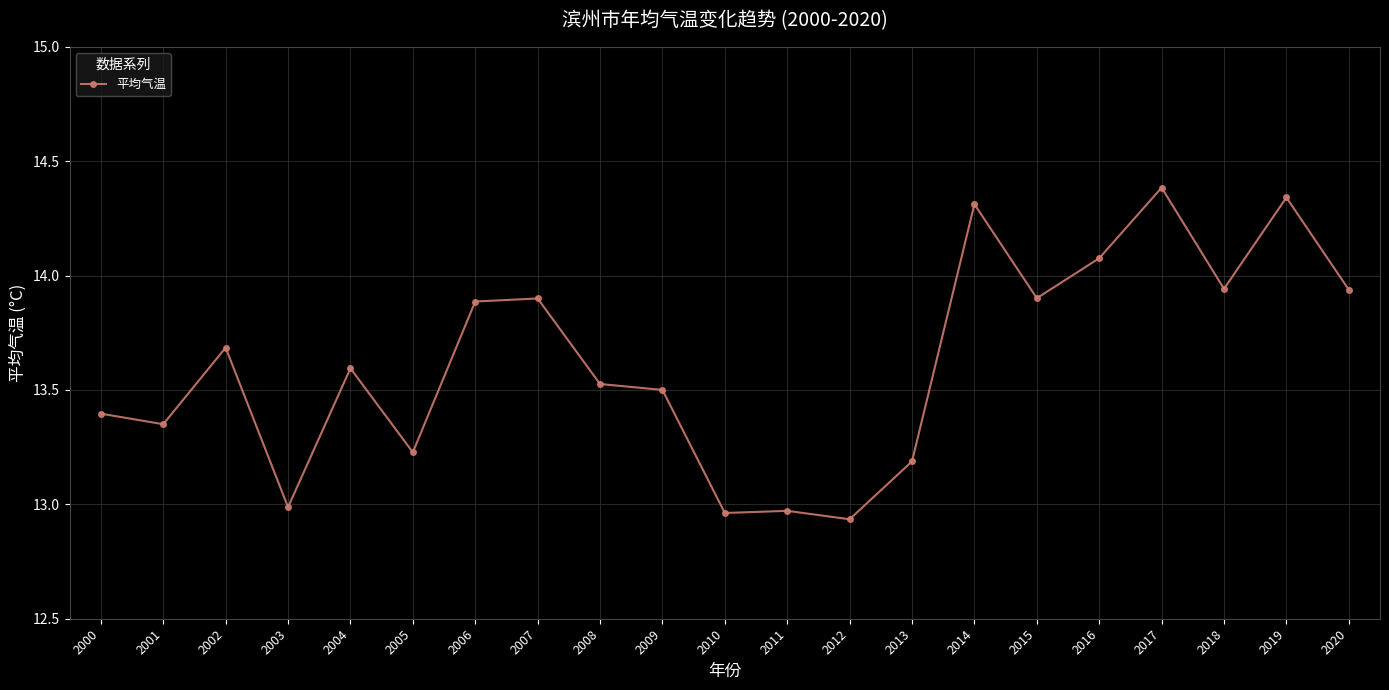

How many values exceed 13?

17